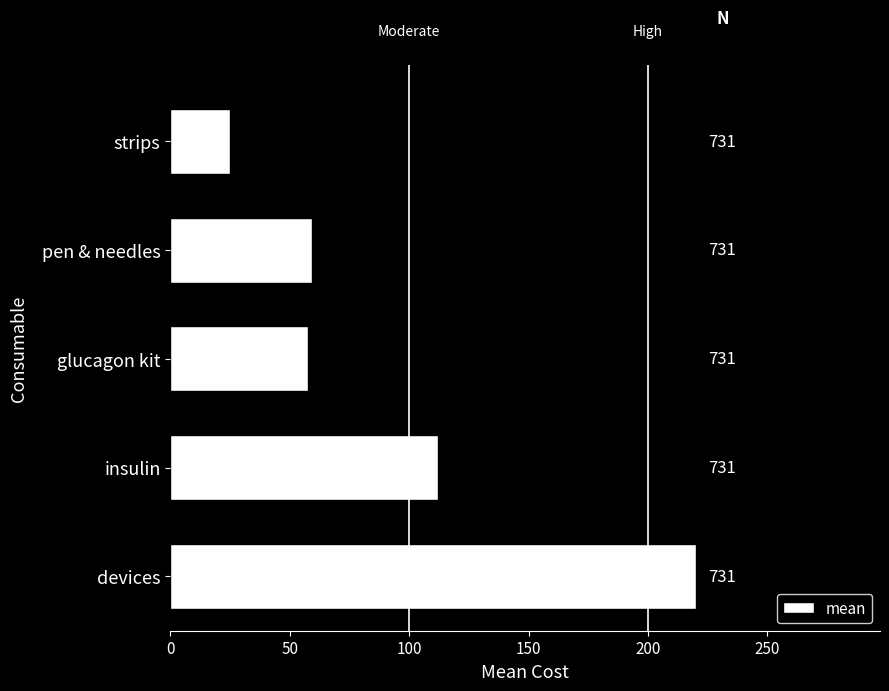

Does the chart contain any negative values?

No